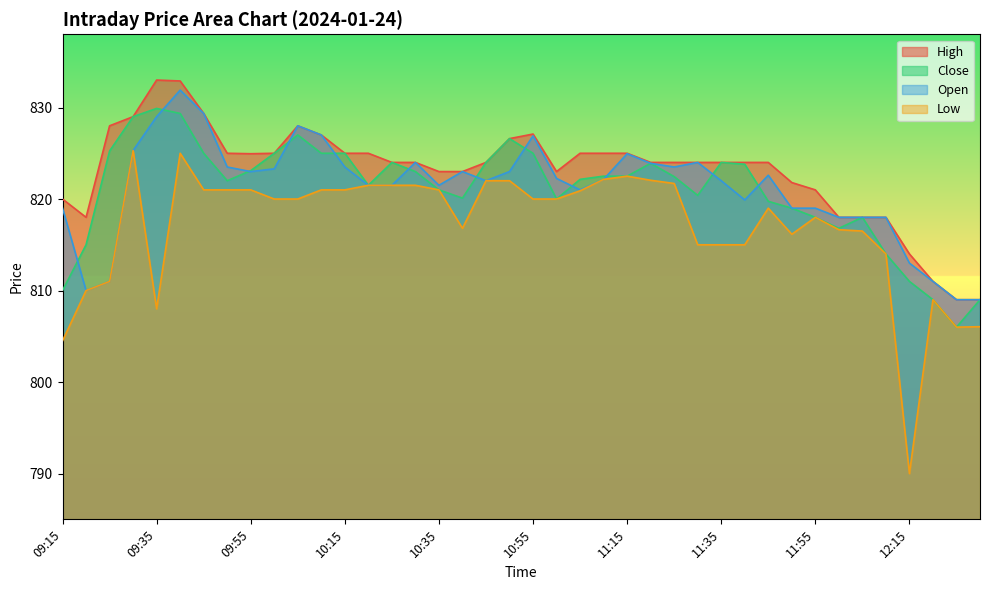

Which has a higher value, 10:30 or 10:50?

10:50